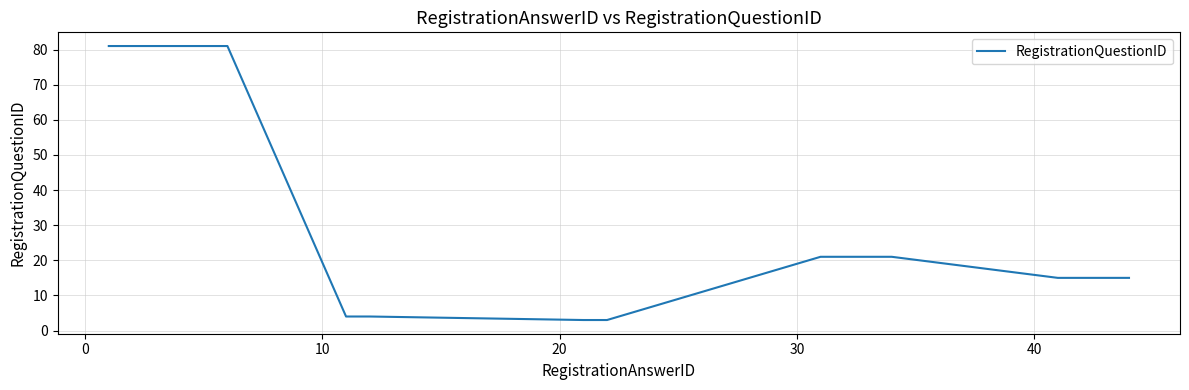

What is the smallest value displayed?

3